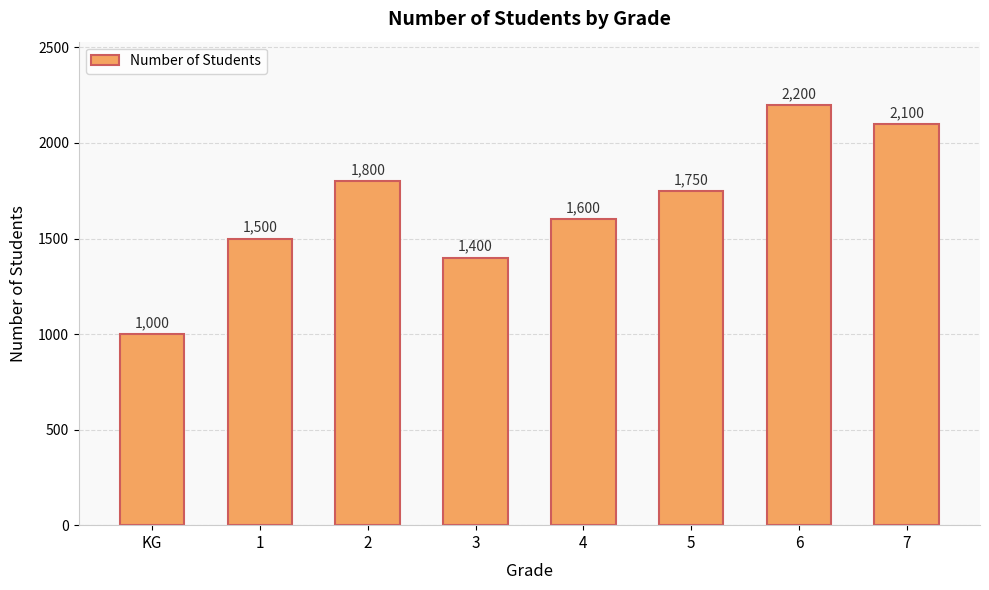

What is the label of the 4th bar from the right?

4